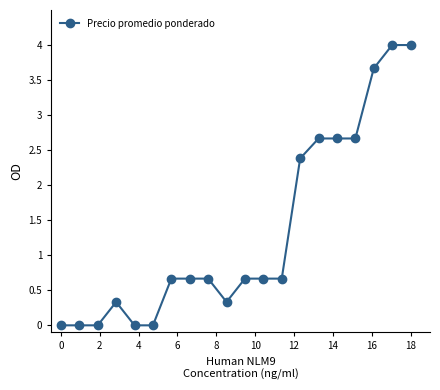

Does the chart have visible grid lines?

No